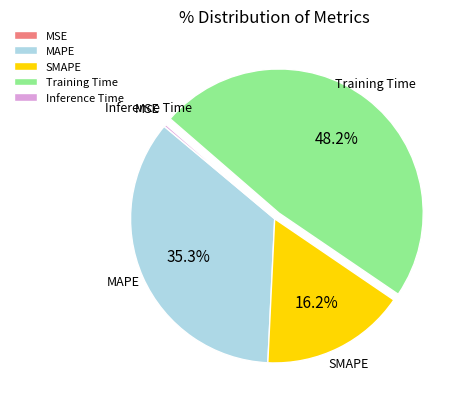

What is the largest slice in the pie chart?

Training Time